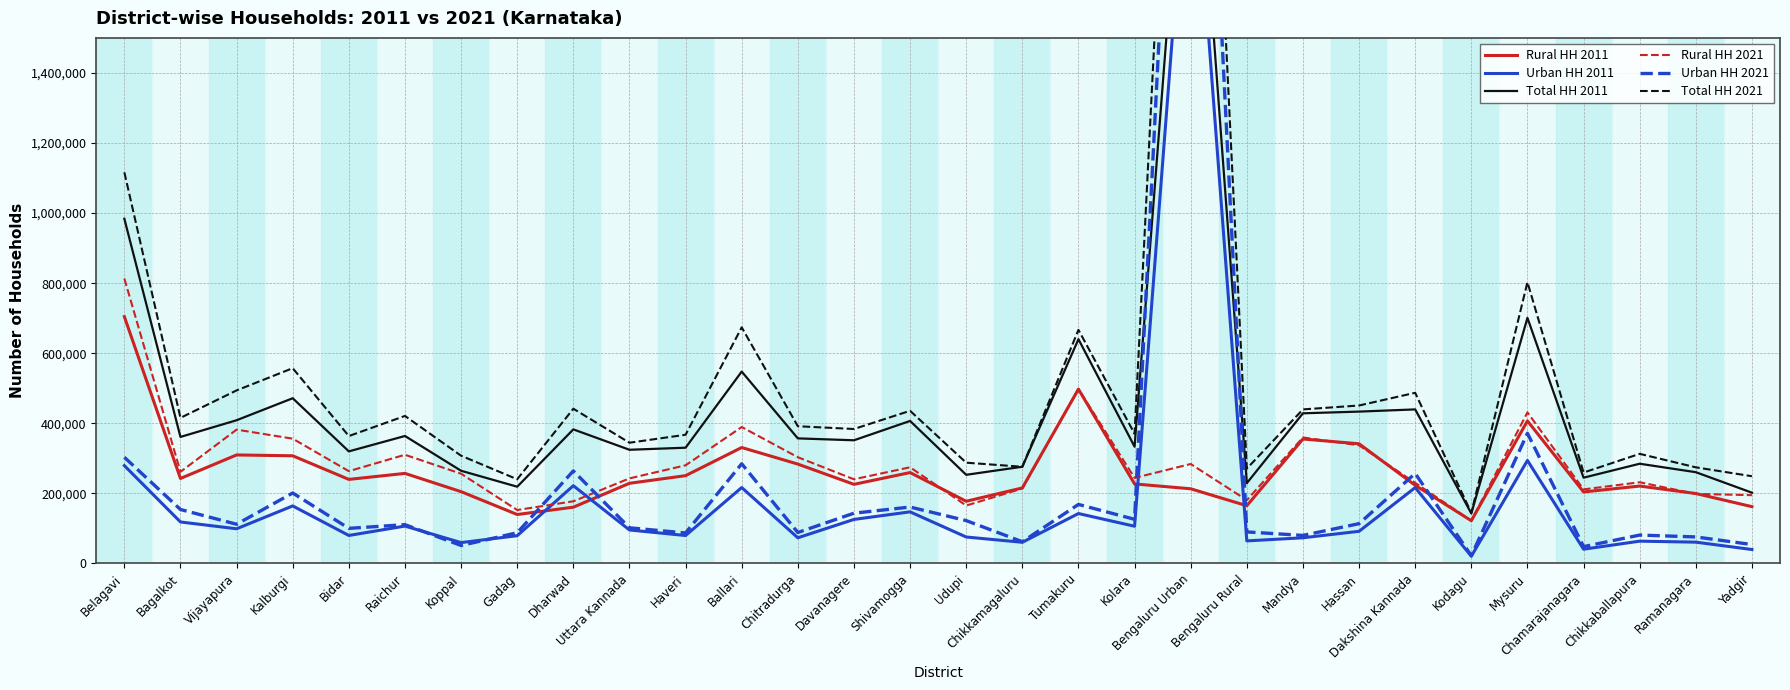

True or false: Total HH 2021 and Rural HH 2021 intersect in this chart.

False